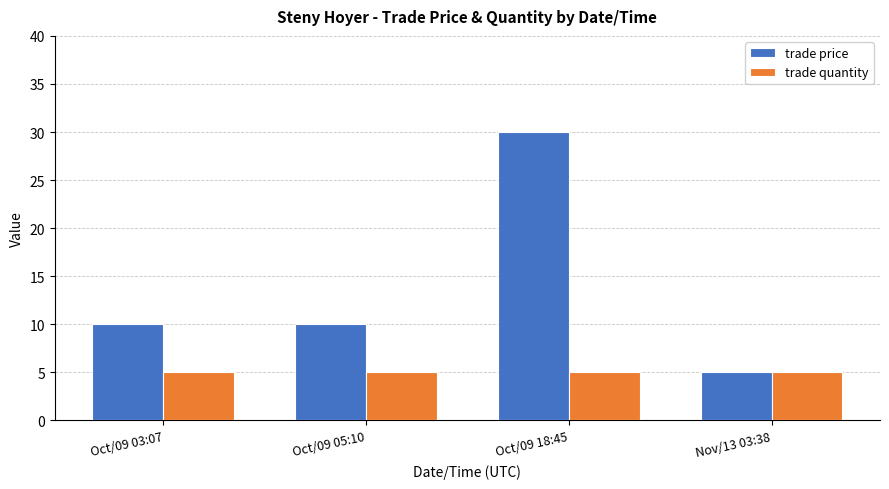

What is the difference between the highest and lowest values at Oct/09 05:10?

5